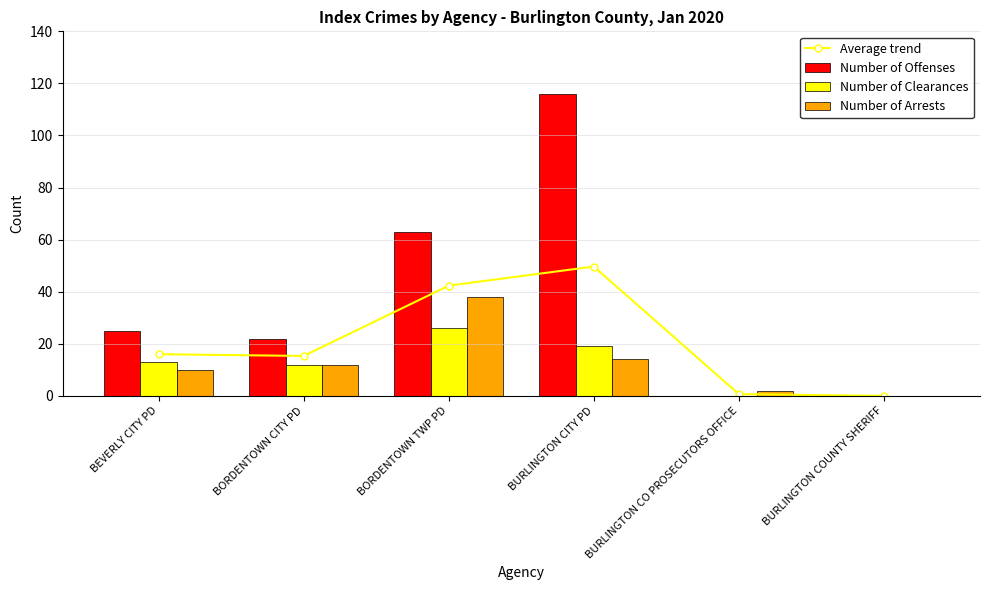

The Average trend series shows 42.3 at BORDENTOWN TWP PD. True or false?

True